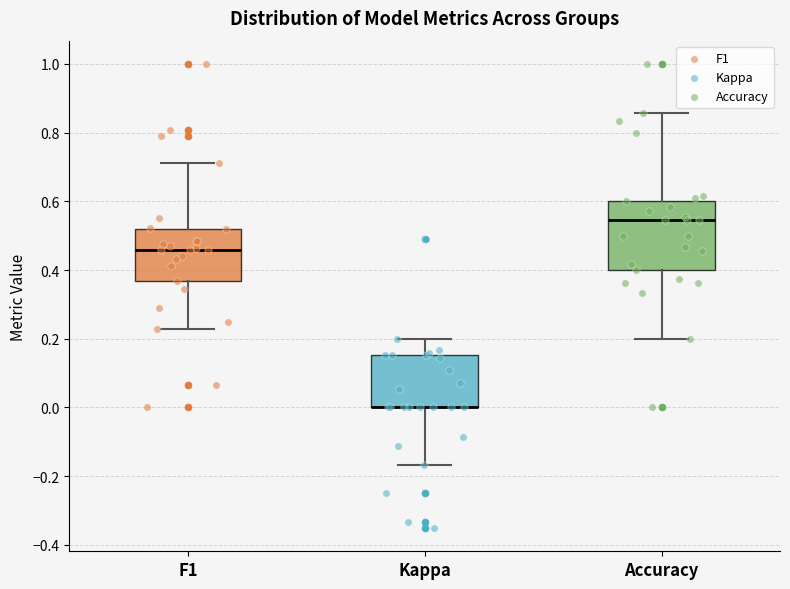

Reading left to right, read every box against the y-axis: the position of its median line, the range the box covers, and the ends of its whiskers. The values are not printed on the chart, so give them approximately, as read against the axis.

F1: median 0.46, box 0.36 to 0.52, whiskers 0.22 to 0.72
Kappa: median 0.00 (drawn on the box's lower edge), box 0.00 to 0.16, whiskers -0.16 to 0.20
Accuracy: median 0.54, box 0.40 to 0.60, whiskers 0.20 to 0.86